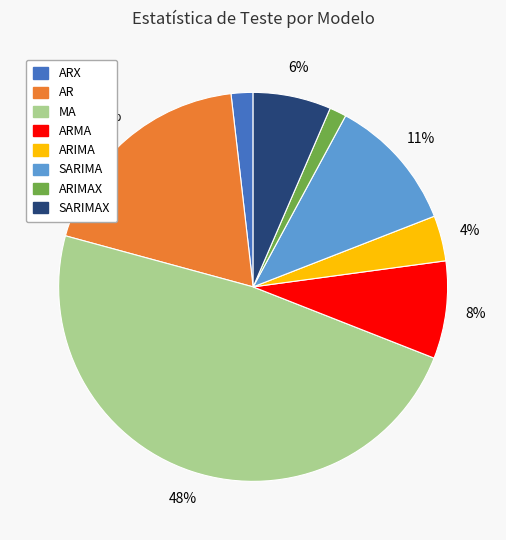

Count the number of slices in the pie.

8